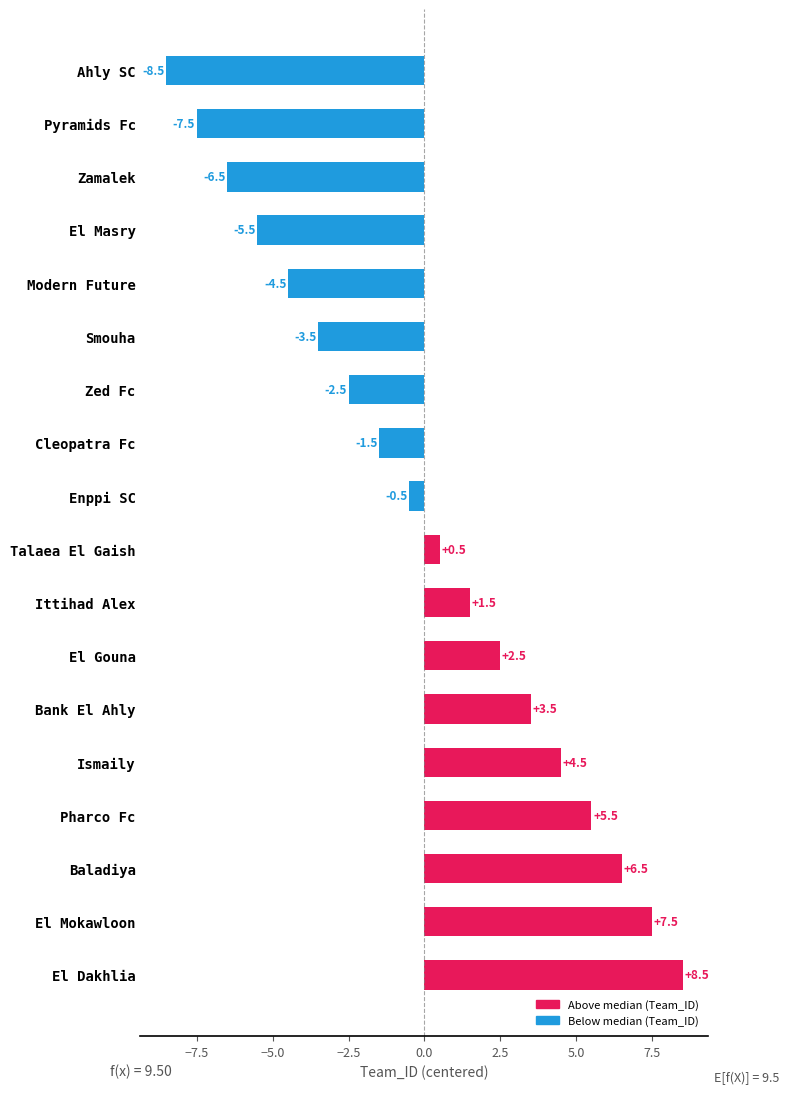

Reading bottom to top, list all the values displayed in this chart.

8.5	7.5	6.5	5.5	4.5	3.5	2.5	1.5	0.5	-0.5	-1.5	-2.5	-3.5	-4.5	-5.5	-6.5	-7.5	-8.5